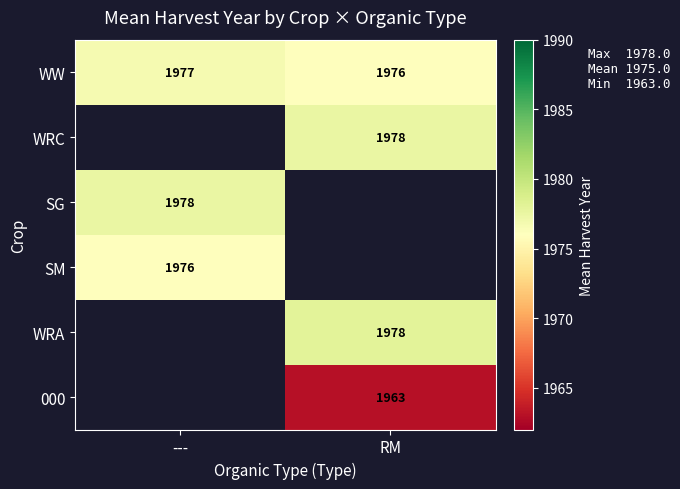

Rank the categories by WW value from highest to lowest.

---, RM